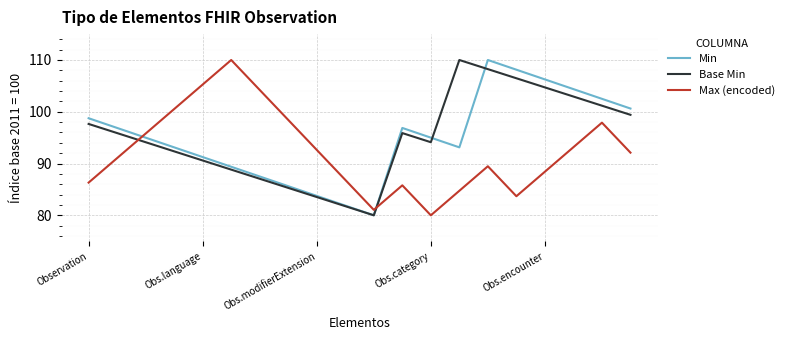

What is the greatest value displayed?

110.0